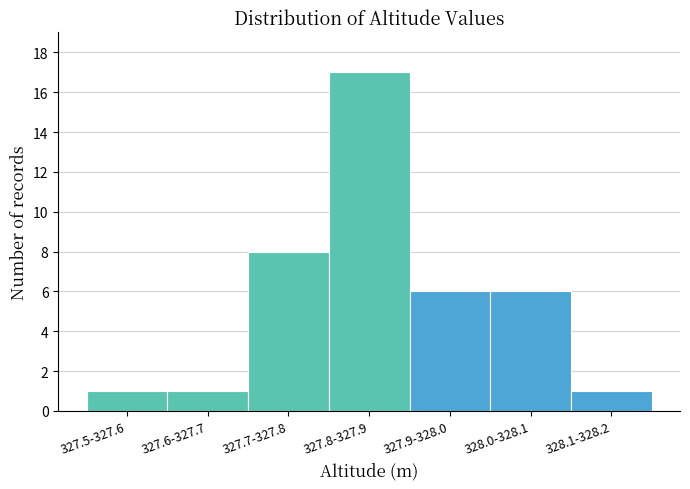

Reading left to right, transcribe all the data shown in this chart.

327.5-327.6=1	327.6-327.7=1	327.7-327.8=8	327.8-327.9=17	327.9-328.0=6	328.0-328.1=6	328.1-328.2=1